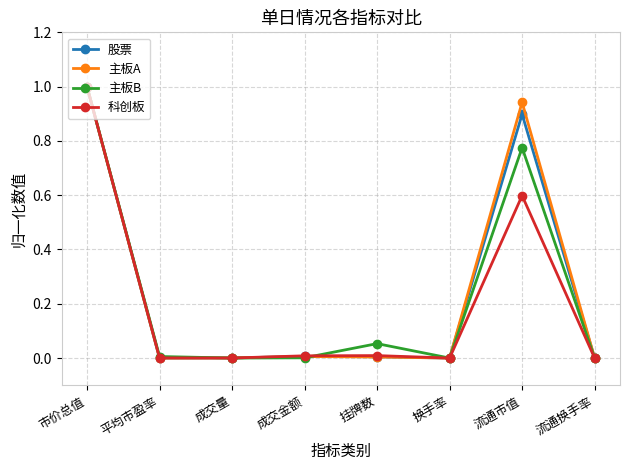

What is the maximum value for 股票?

1.0